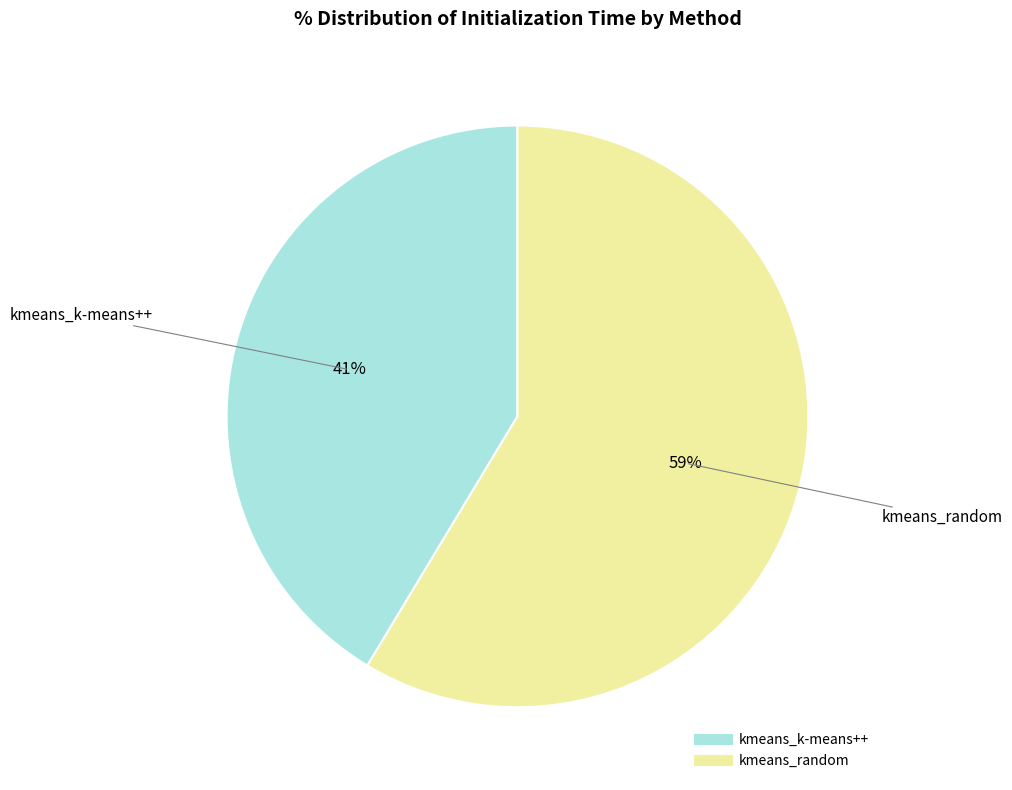

Approximately how many times larger is the value at kmeans_k-means++ compared to kmeans_random?

0.7